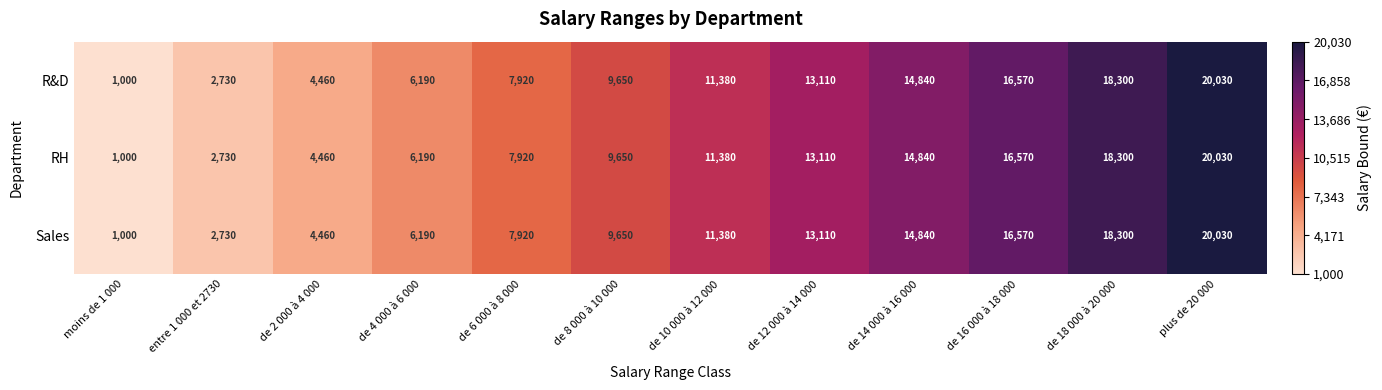

Read the RH value at de 10 000 à 12 000.

11380